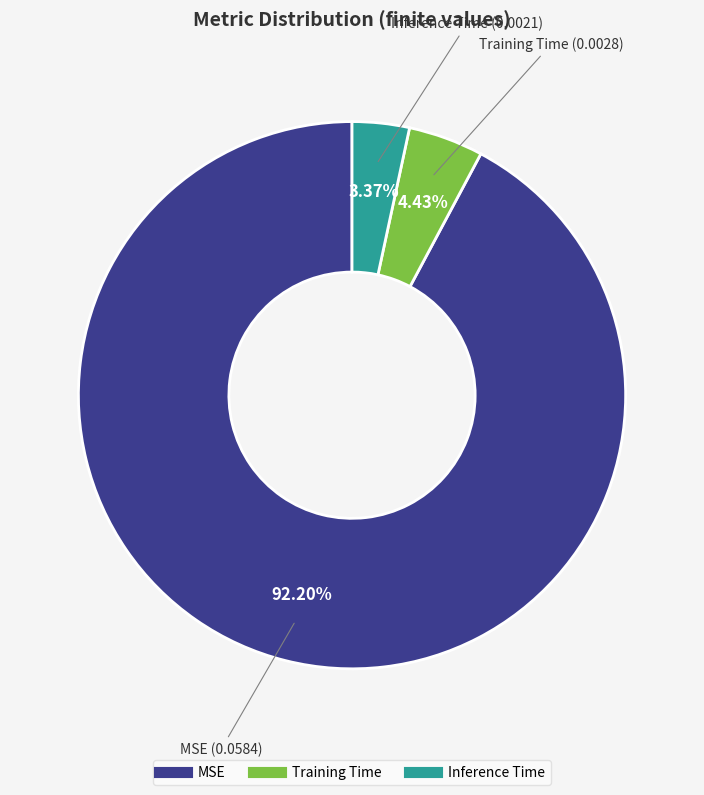

What is the largest slice in the pie chart?

MSE